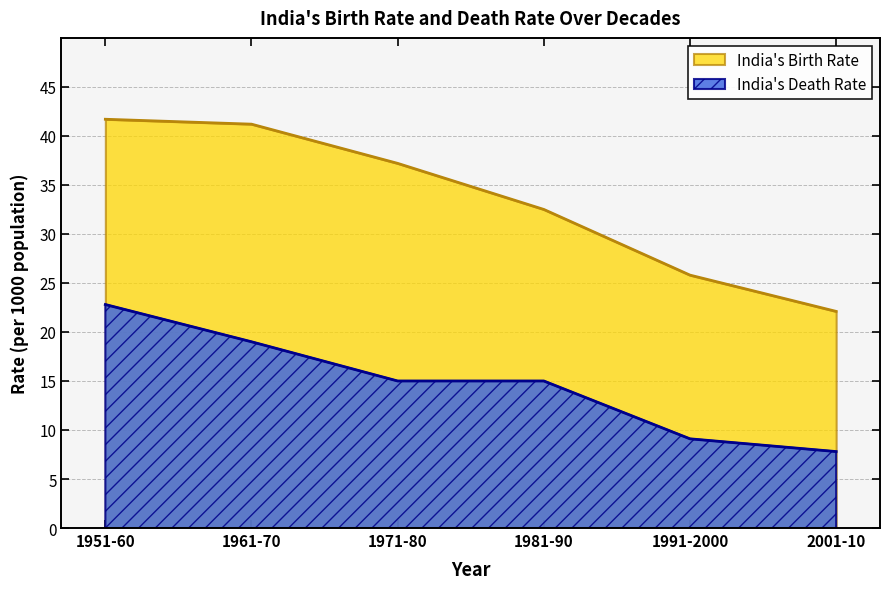

Rank the categories by India's Birth Rate value from lowest to highest.

2001-10, 1991-2000, 1981-90, 1971-80, 1961-70, 1951-60